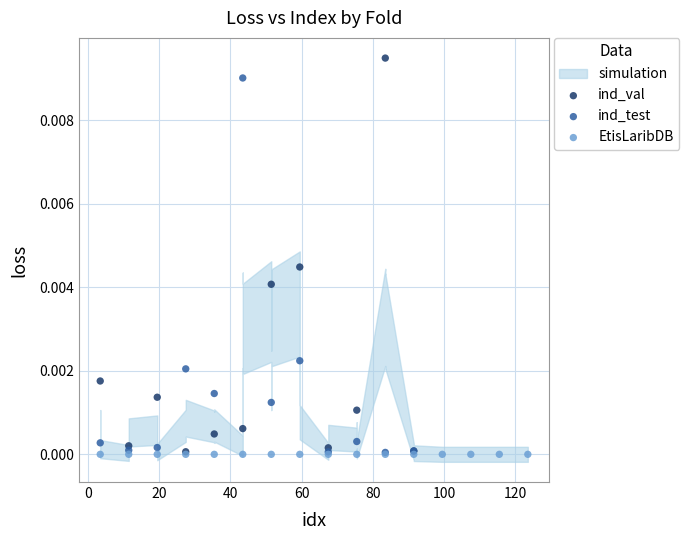

Which series contains the highest Y value?

ind_val